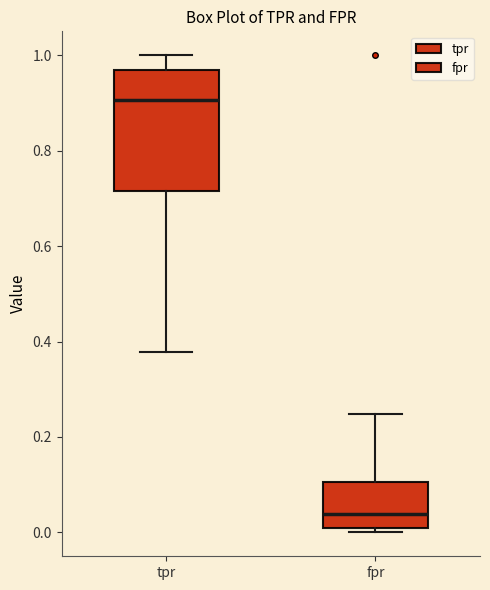

Comparing the boxes themselves (not the whiskers), which one is the tallest?

tpr